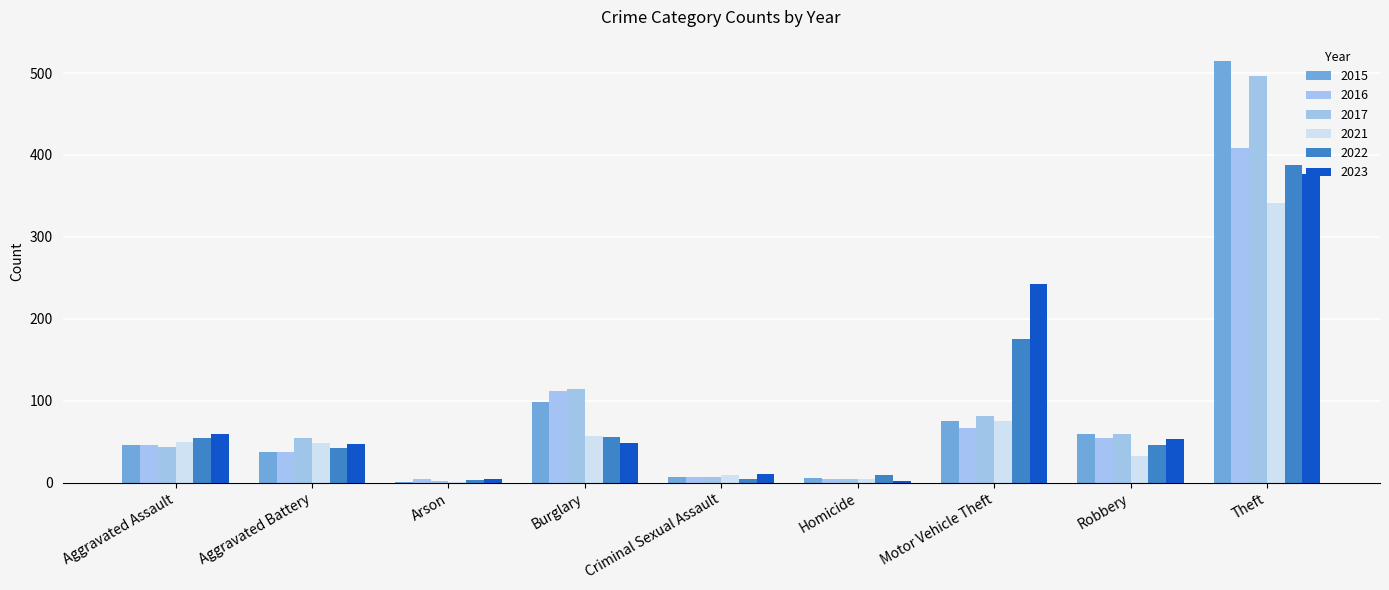

Does the chart contain stacked bars?

No